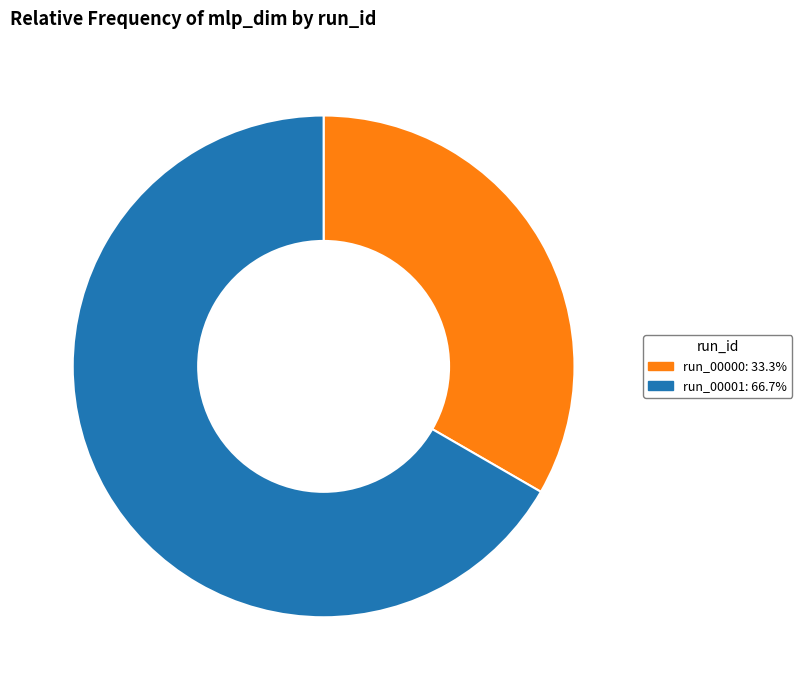

Is the sum of run_00000: 33.3% and run_00001: 66.7% greater than half?

Yes